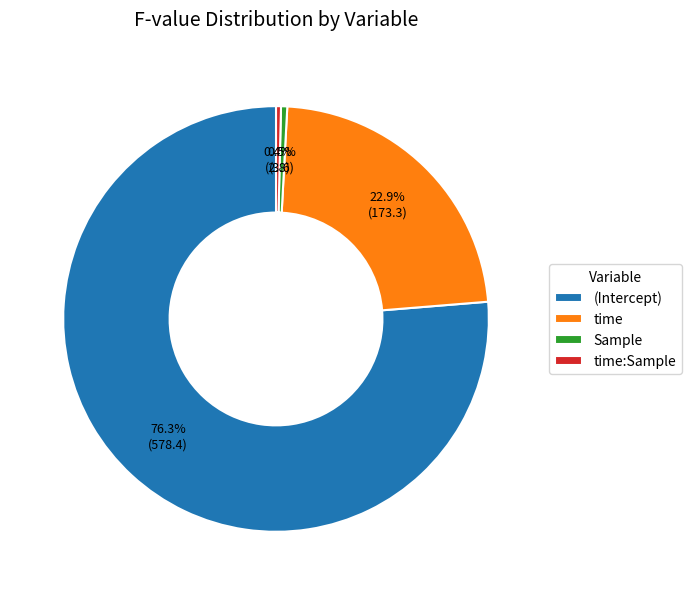

Which slice represents more than half of the pie?

(Intercept)